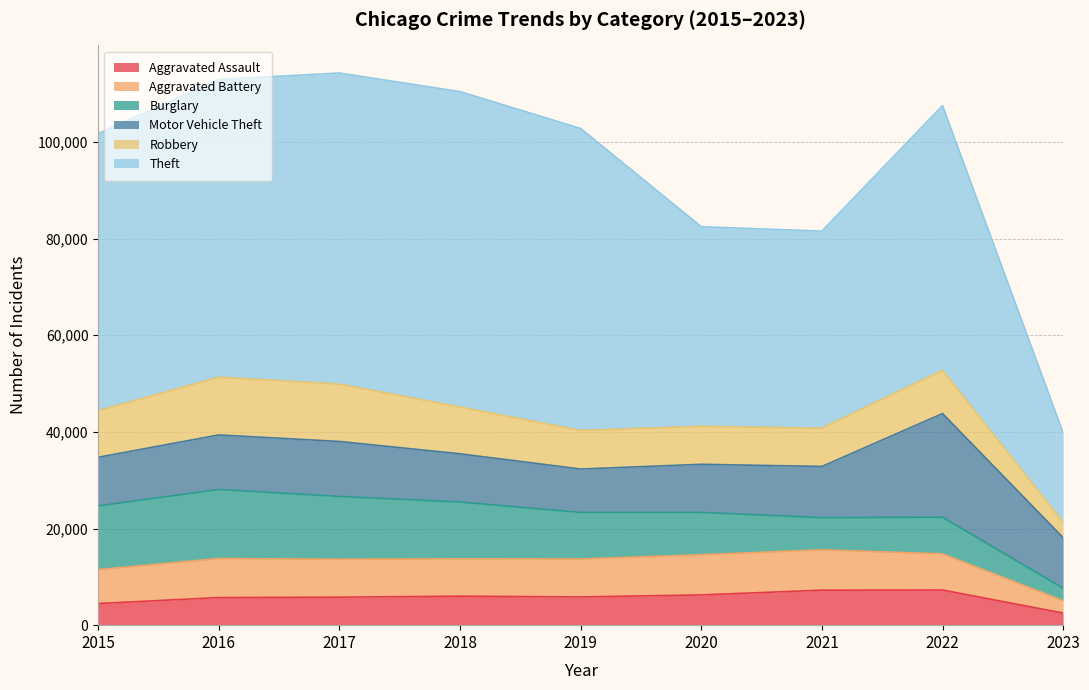

How many interior local valleys does the Robbery series have?

1